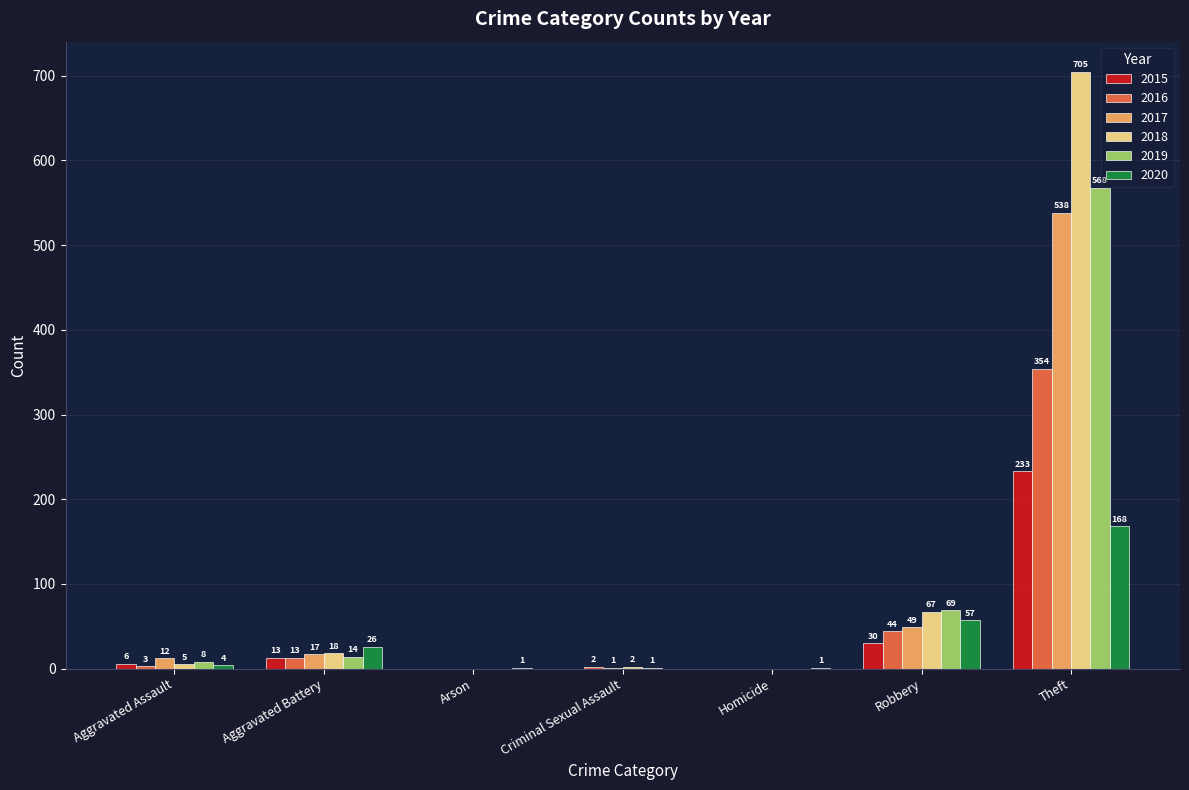

Count the number of categories in the chart.

7